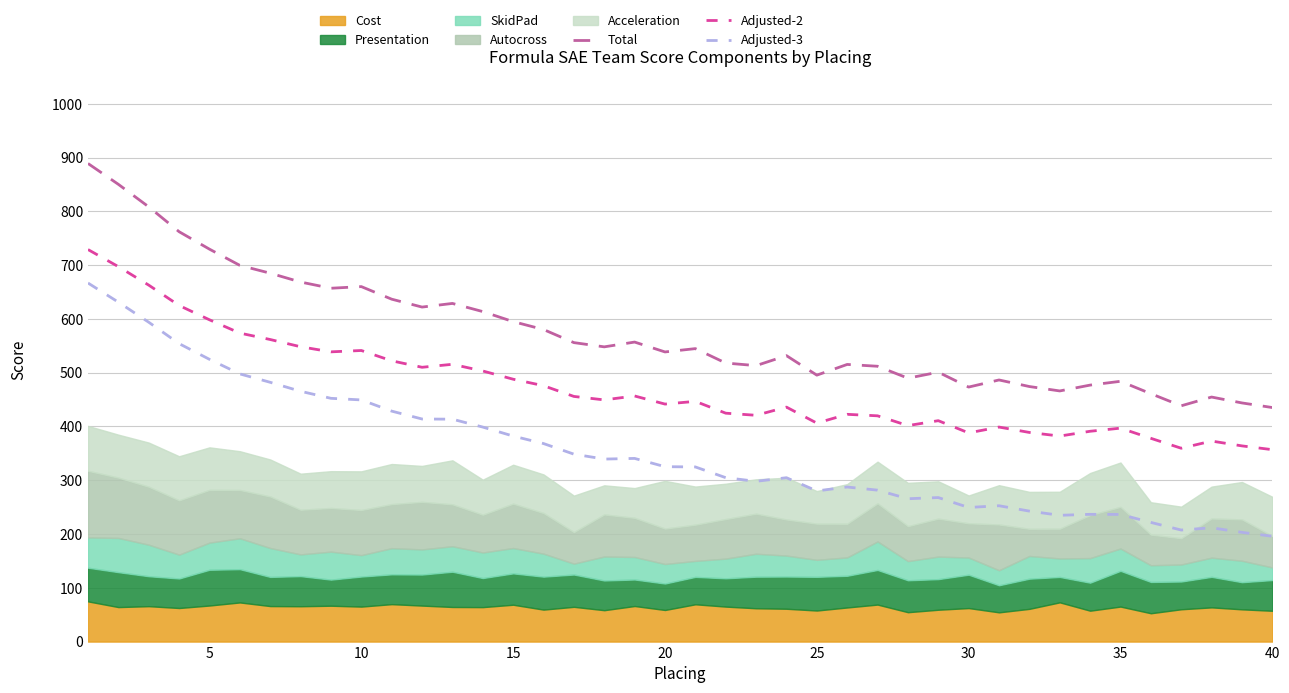

What is the difference between the second highest and second lowest values in the Adjusted-3 series?

428.0